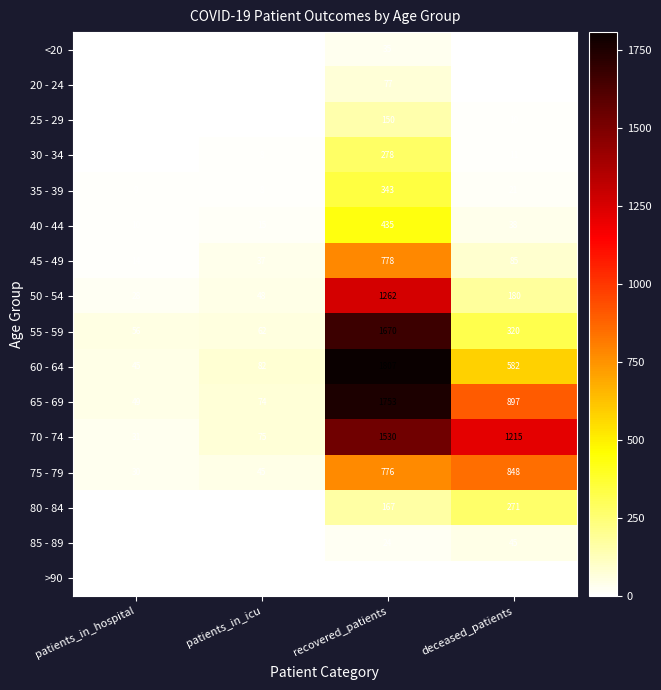

Between patients_in_icu and deceased_patients, which series saw the biggest shift?

70 - 74